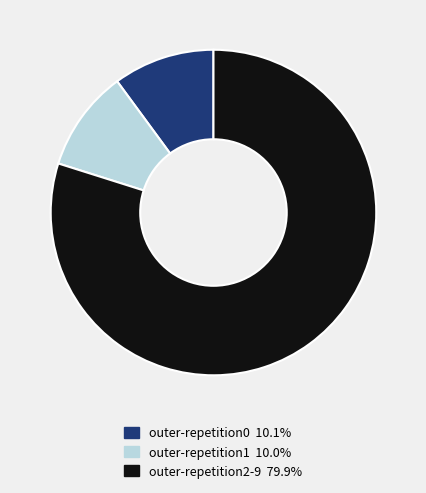

Approximately how many times larger is the value at outer-repetition2-9 79.9% compared to outer-repetition0 10.1%?

7.9